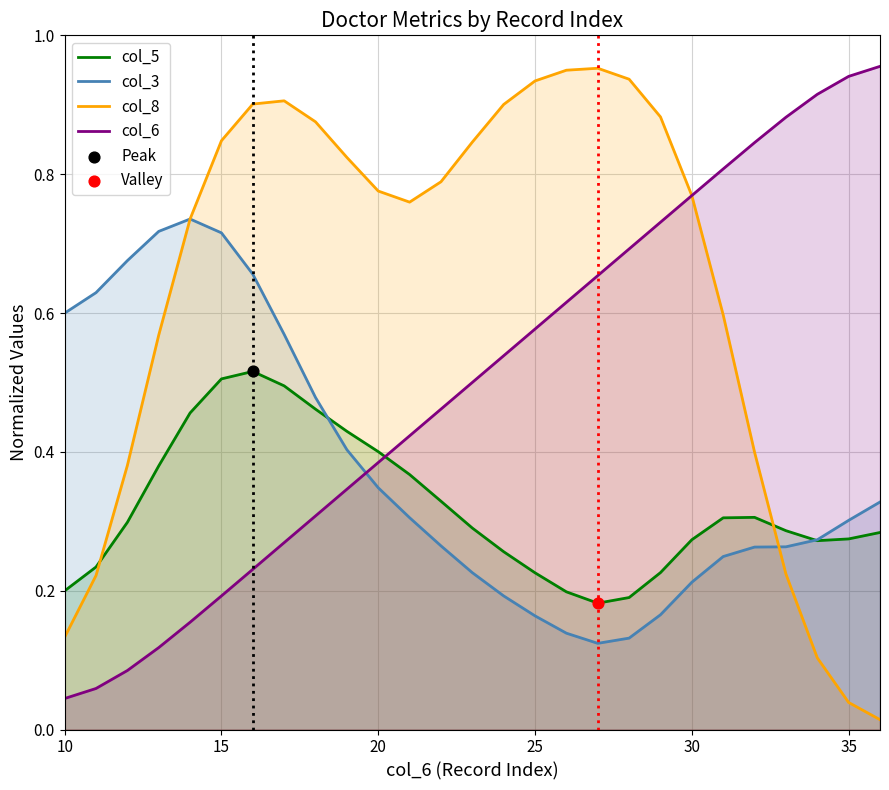

Which series has the largest total across all categories?

col_8